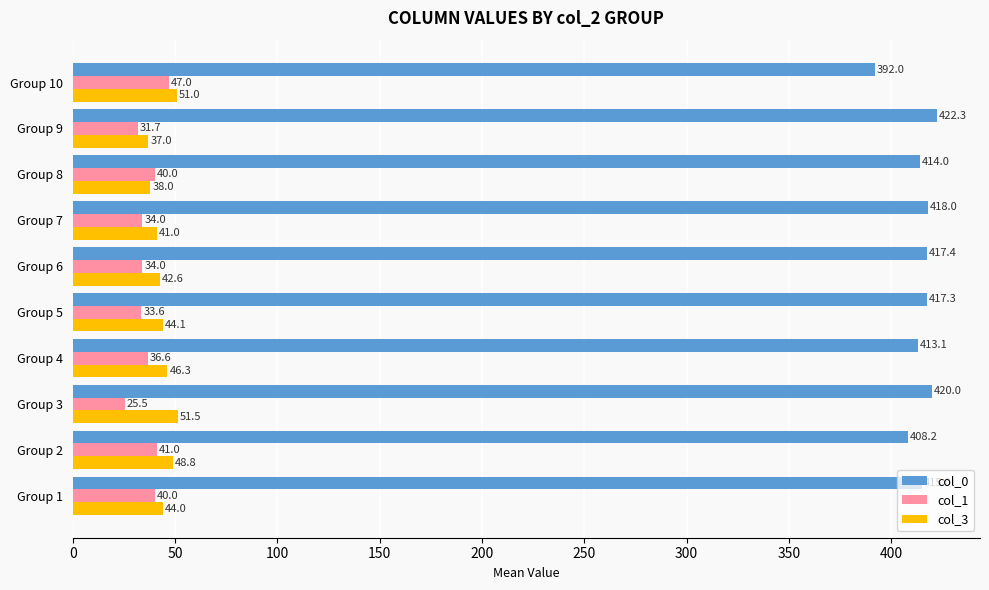

At Group 4, list the series in order from smallest to largest.

col_1, col_3, col_0